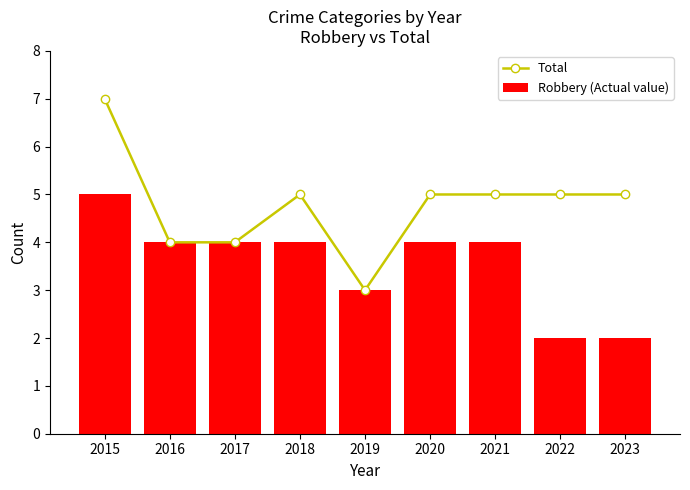

List the labels in order of Robbery (Actual value) value, largest first.

2015, 2016, 2017, 2018, 2020, 2021, 2019, 2022, 2023